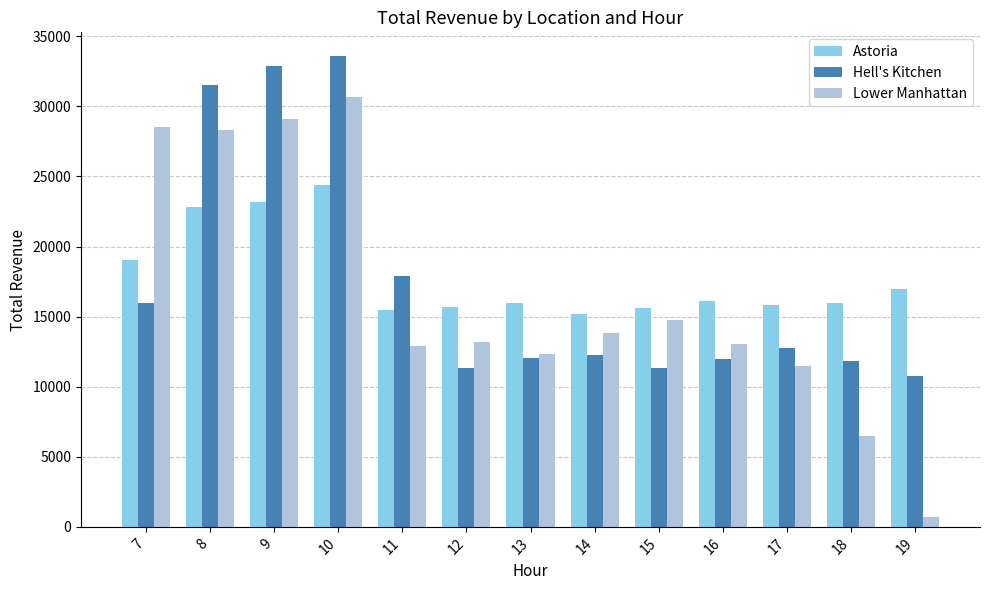

How many groups of bars are there?

13